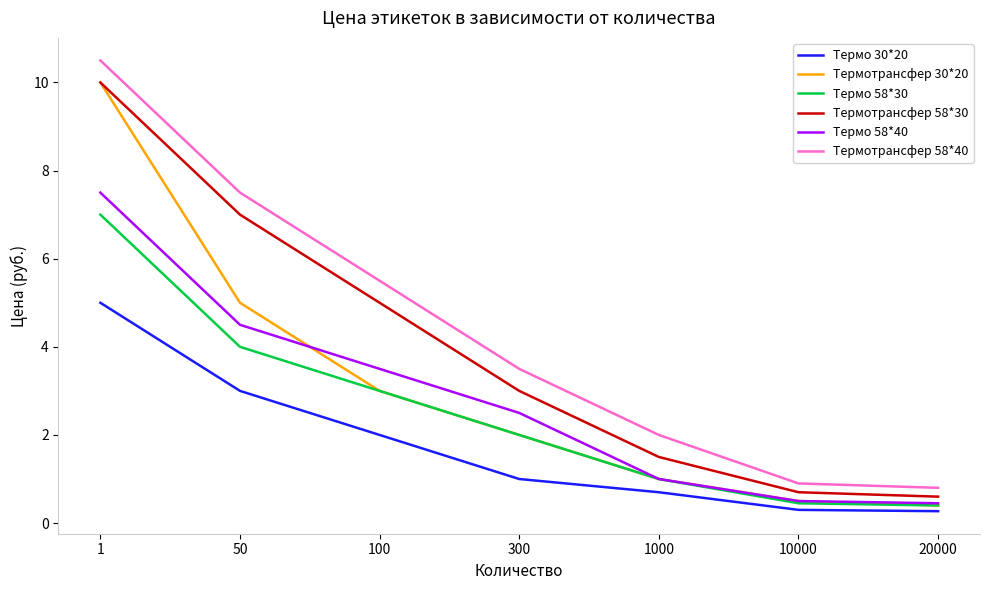

The Термо 58*40 series shows 0.5 at 20000. True or false?

True